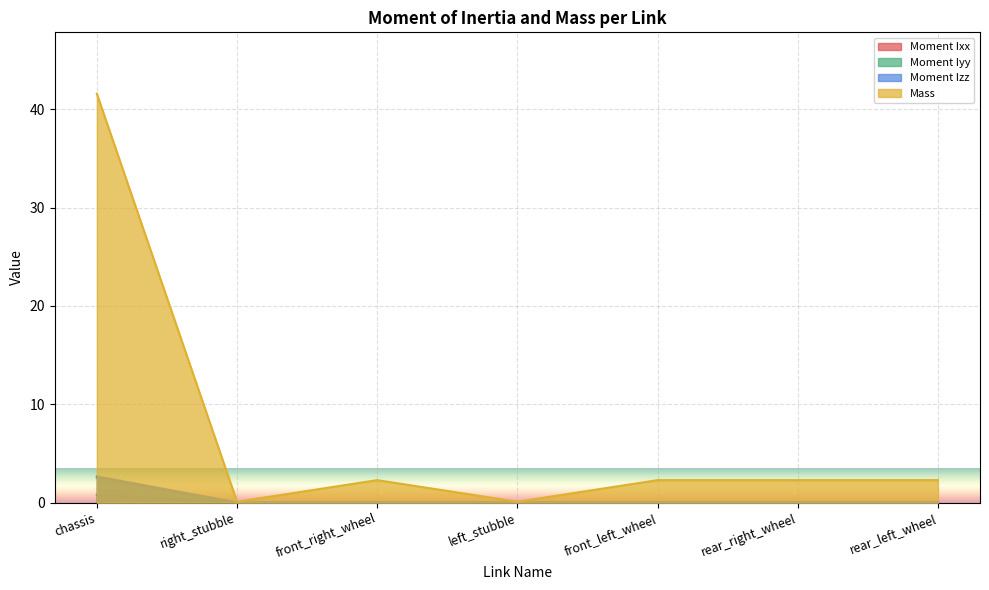

Which has a higher value, rear_left_wheel or chassis?

chassis